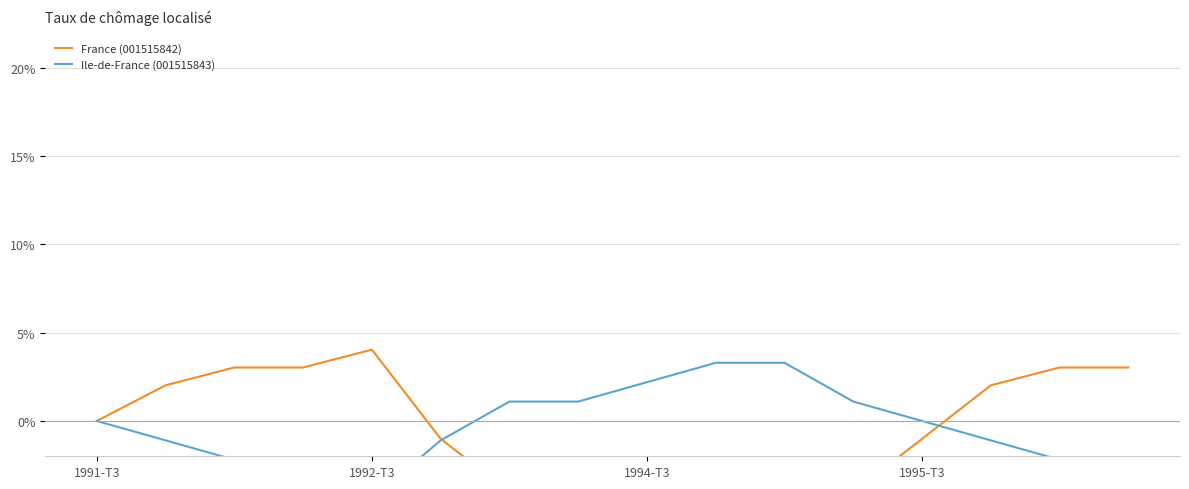

What is the approximate value of France (001515842) at 6?

-4.0